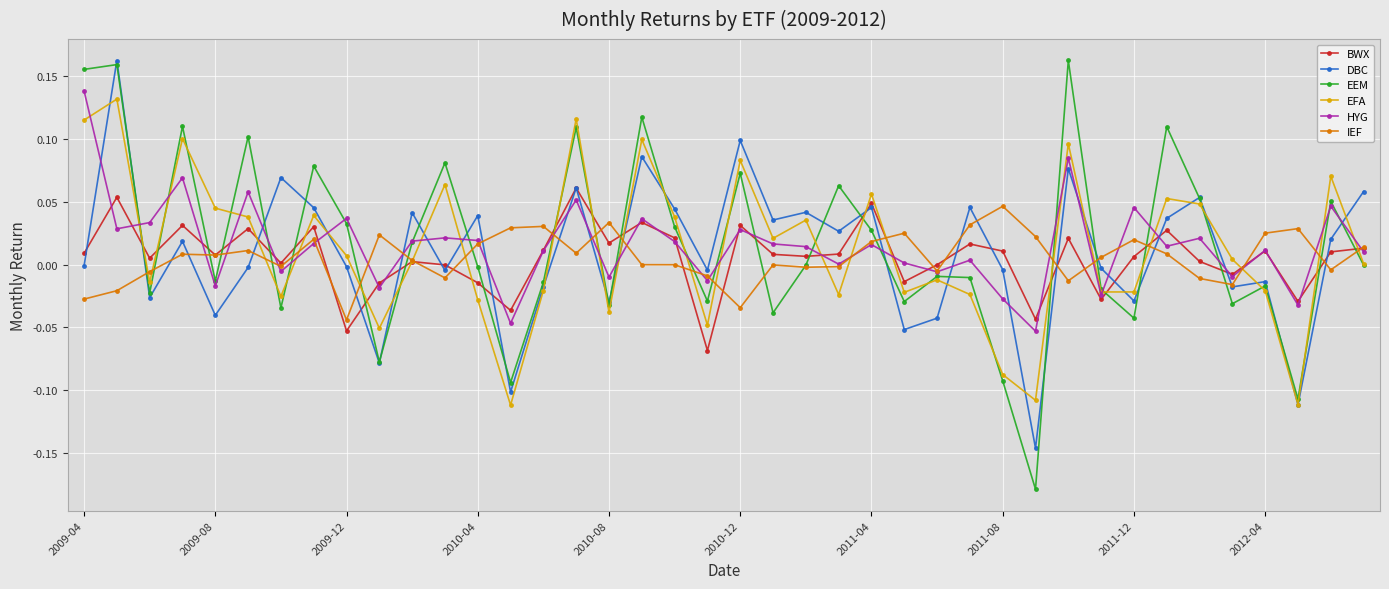

How many interior local valleys does the EEM series have?

13